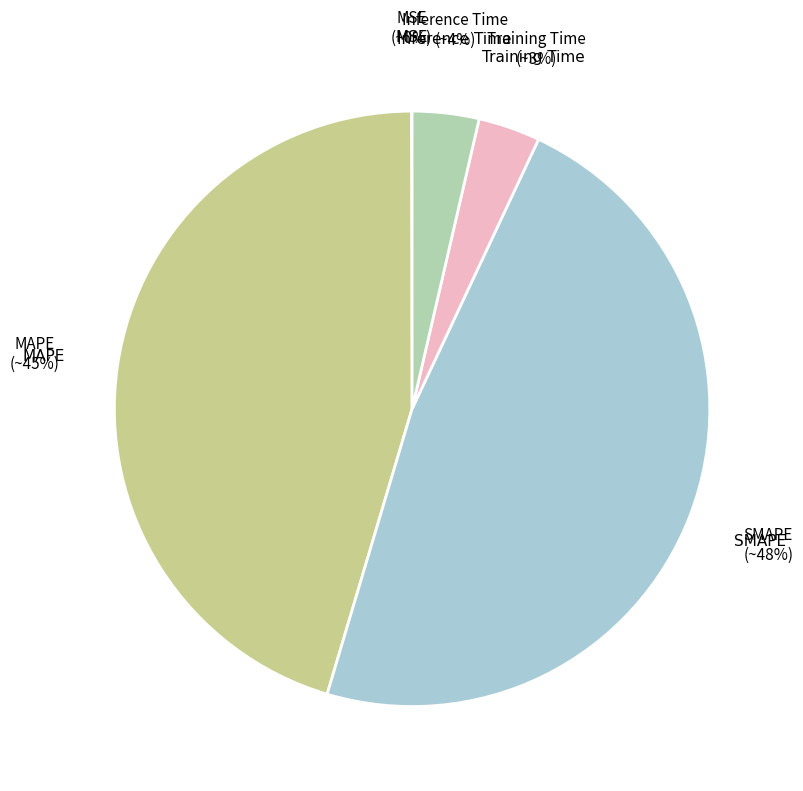

Which has a higher value, MAPE or SMAPE?

SMAPE